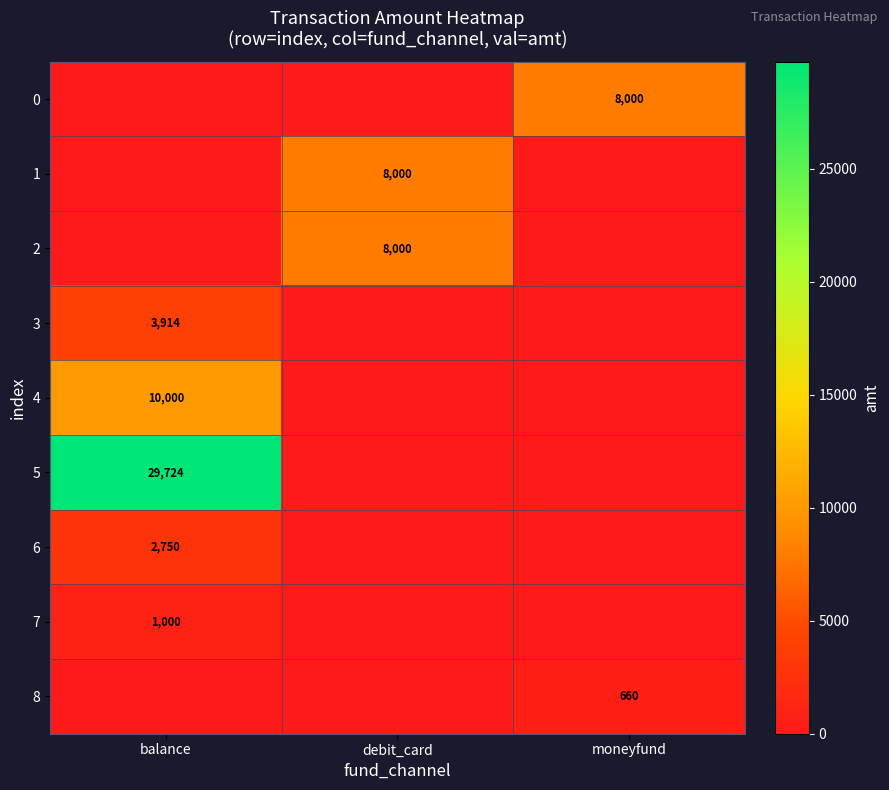

What is the difference between the maximum and minimum values in the 5 series?

29724.0